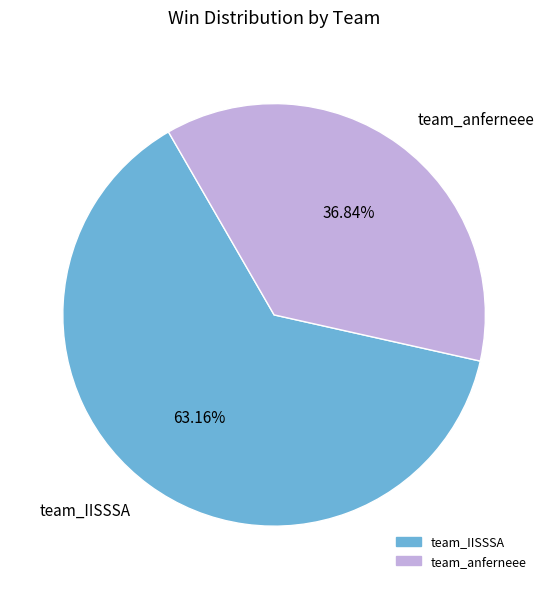

Which has a higher value, team_IISSSA or team_anferneee?

team_IISSSA